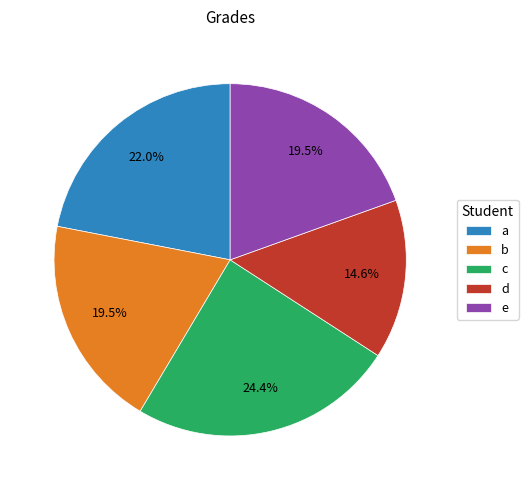

Approximately how many times larger is the value at e compared to b?

1.0